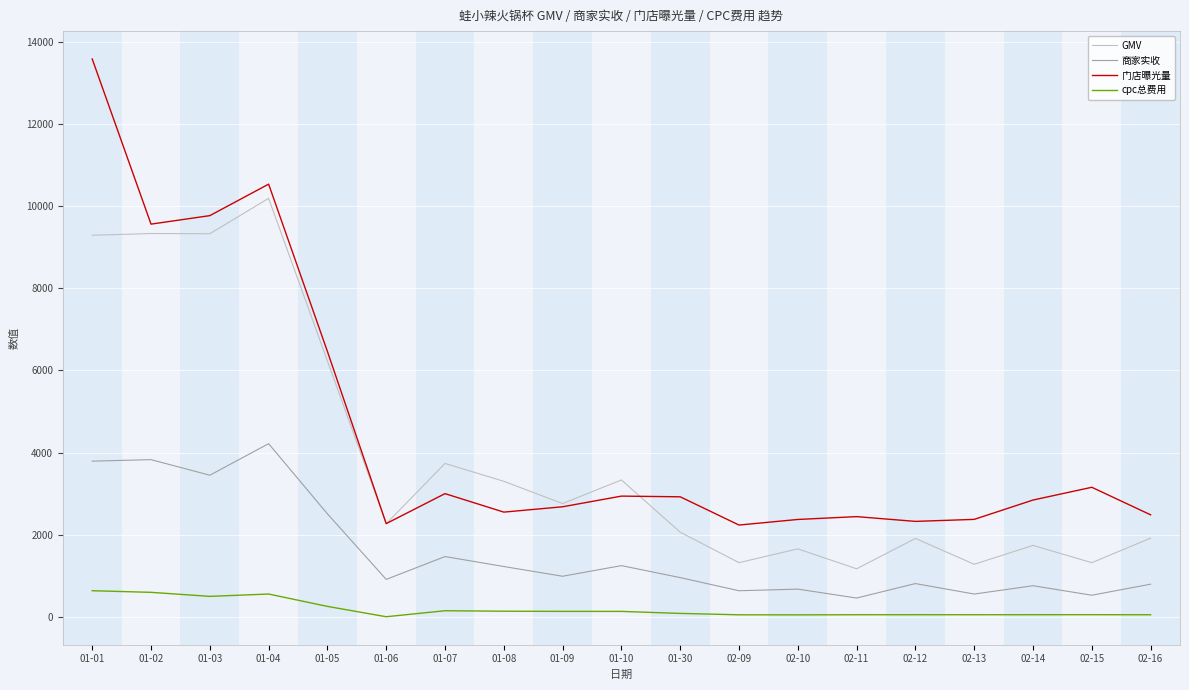

Is the value of 门店曝光量 at 01-03 greater than the value of 商家实收 at 01-03?

Yes